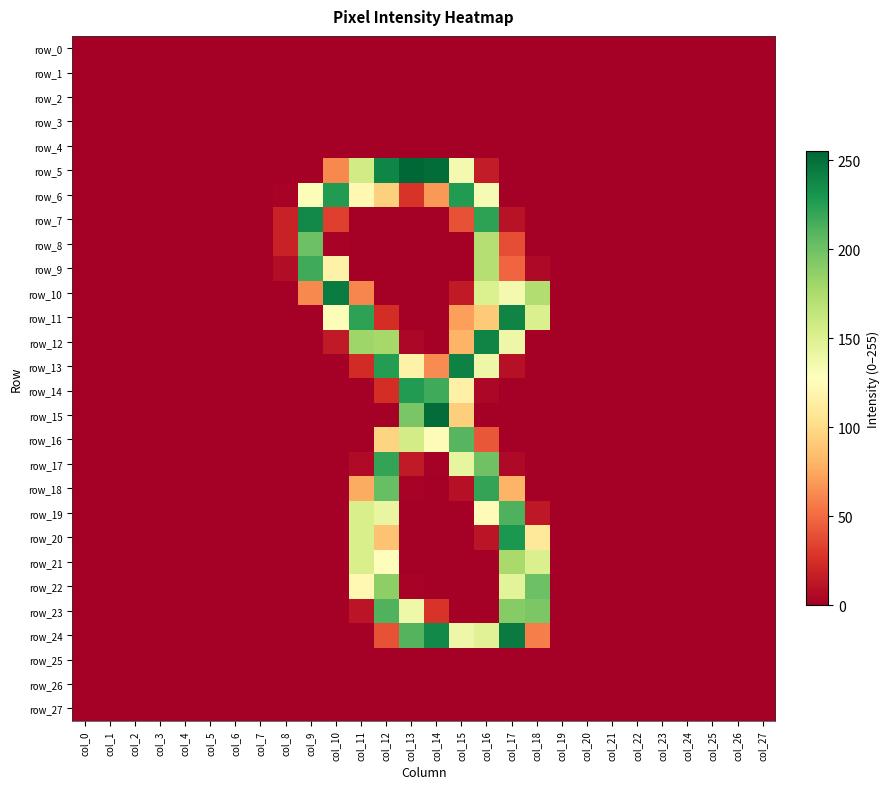

The row_21 series shows -104 at col_21. True or false?

False